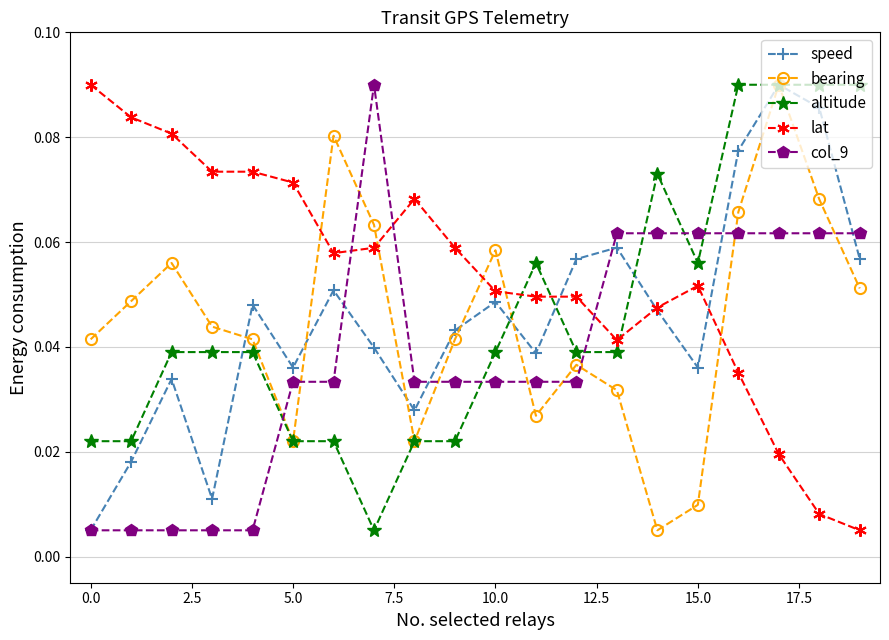

What are all the series names shown in the legend?

speed, bearing, altitude, lat, col_9